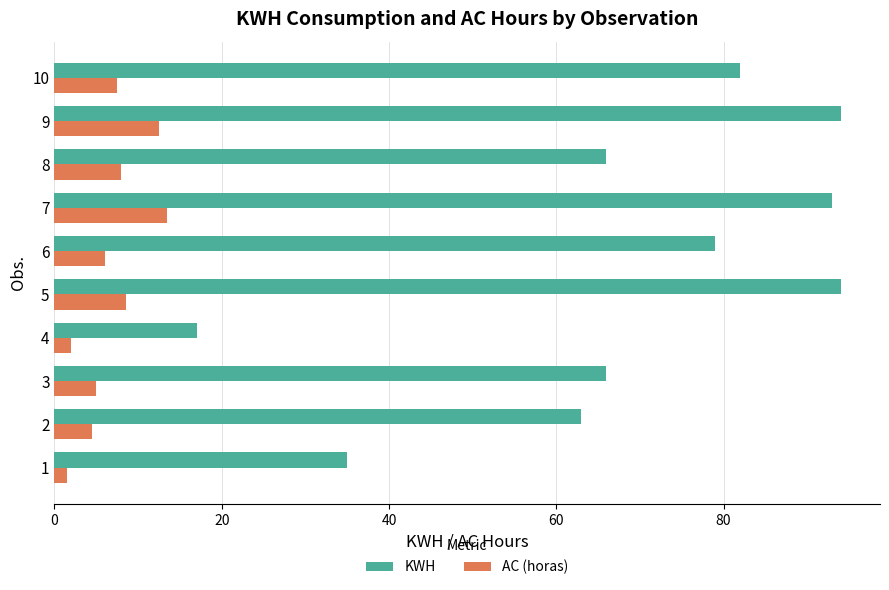

The value of KWH at 8 is 28.0. True or false?

False